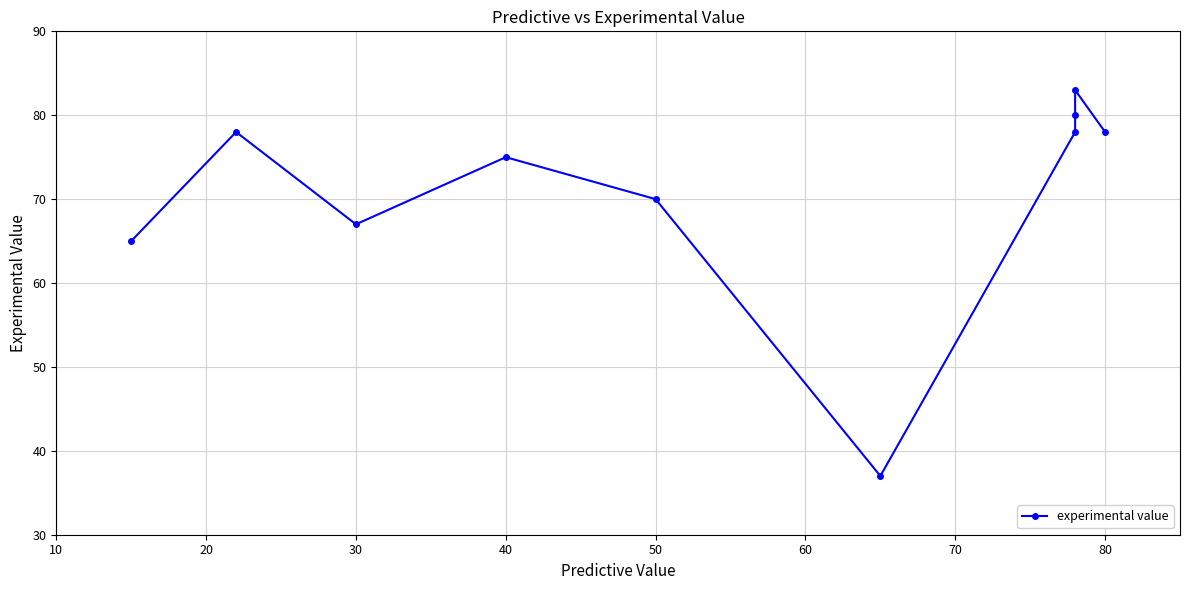

Between 20 and 9, which is larger?

20